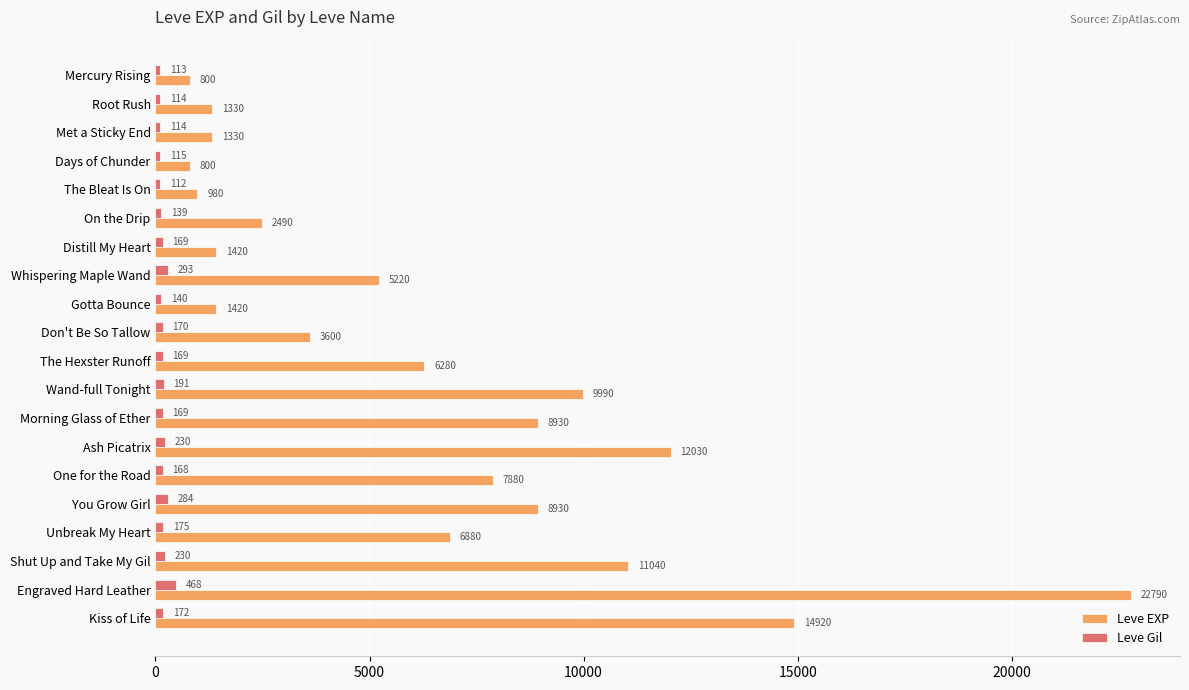

List the series in order of their peak value, highest first.

Leve EXP, Leve Gil